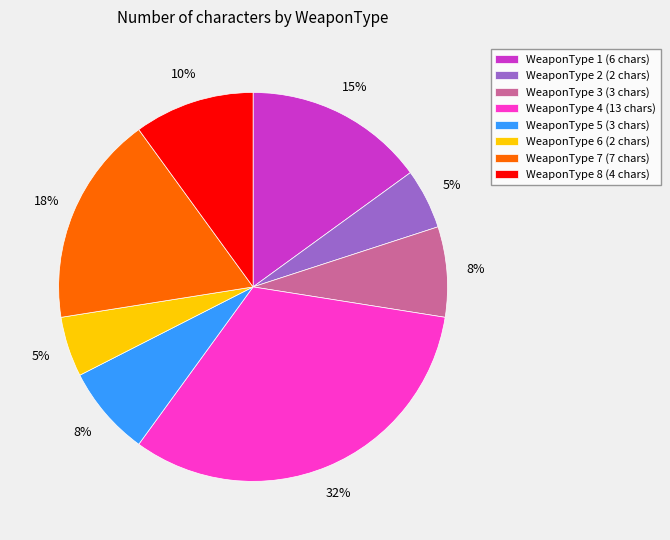

Does WeaponType 6 (2 chars) account for over 50% of the chart?

No